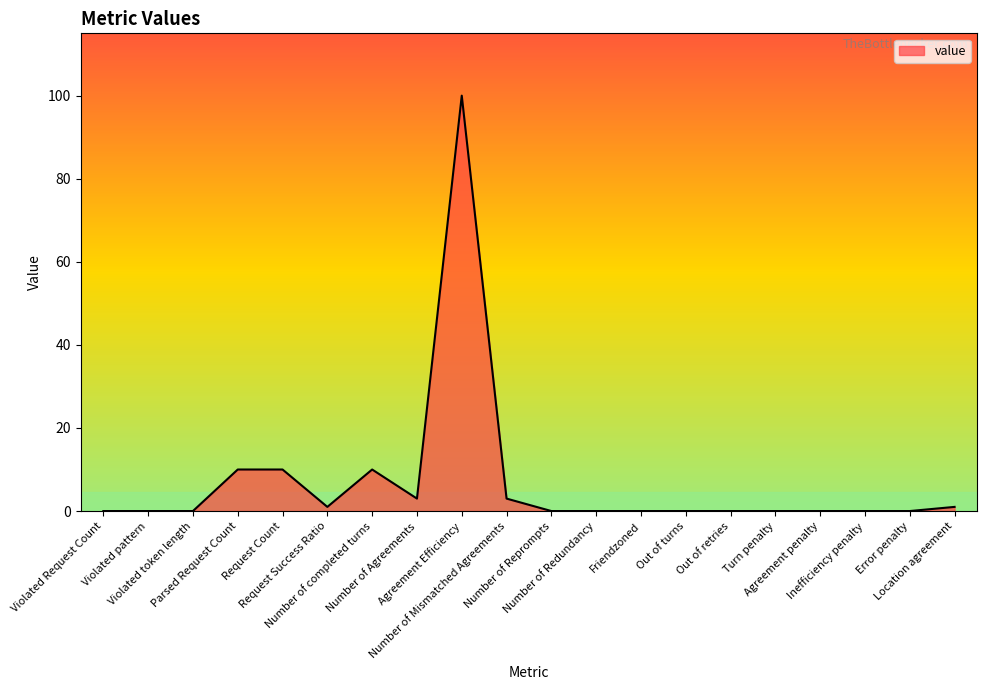

Reading left to right, extract all data points from this chart.

Violated Request Count=0	Violated pattern=0	Violated token length=0	Parsed Request Count=10	Request Count=10	Request Success Ratio=1	Number of completed turns=10	Number of Agreements=3	Agreement Efficiency=100	Number of Mismatched Agreements=3	Number of Reprompts=0	Number of Redundancy=0	Friendzoned=0	Out of turns=0	Out of retries=0	Turn penalty=0	Agreement penalty=0	Inefficiency penalty=0	Error penalty=0	Location agreement=1